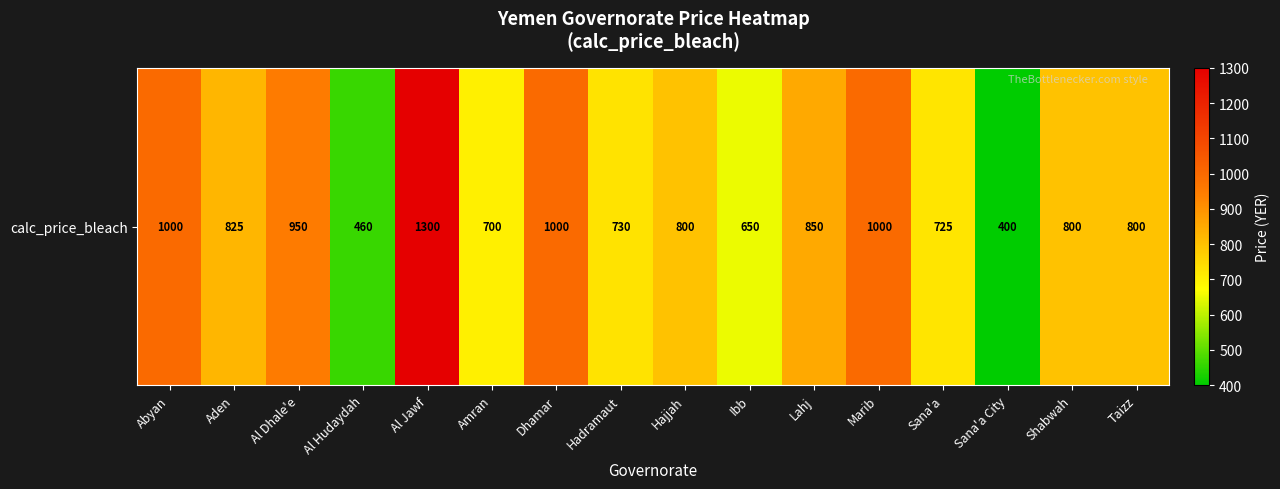

Reading left to right, extract all data points from this chart.

Abyan=1000	Aden=825	Al Dhale'e=950	Al Hudaydah=460	Al Jawf=1300	Amran=700	Dhamar=1000	Hadramaut=730	Hajjah=800	Ibb=650	Lahj=850	Marib=1000	Sana'a=725	Sana'a City=400	Shabwah=800	Taizz=800